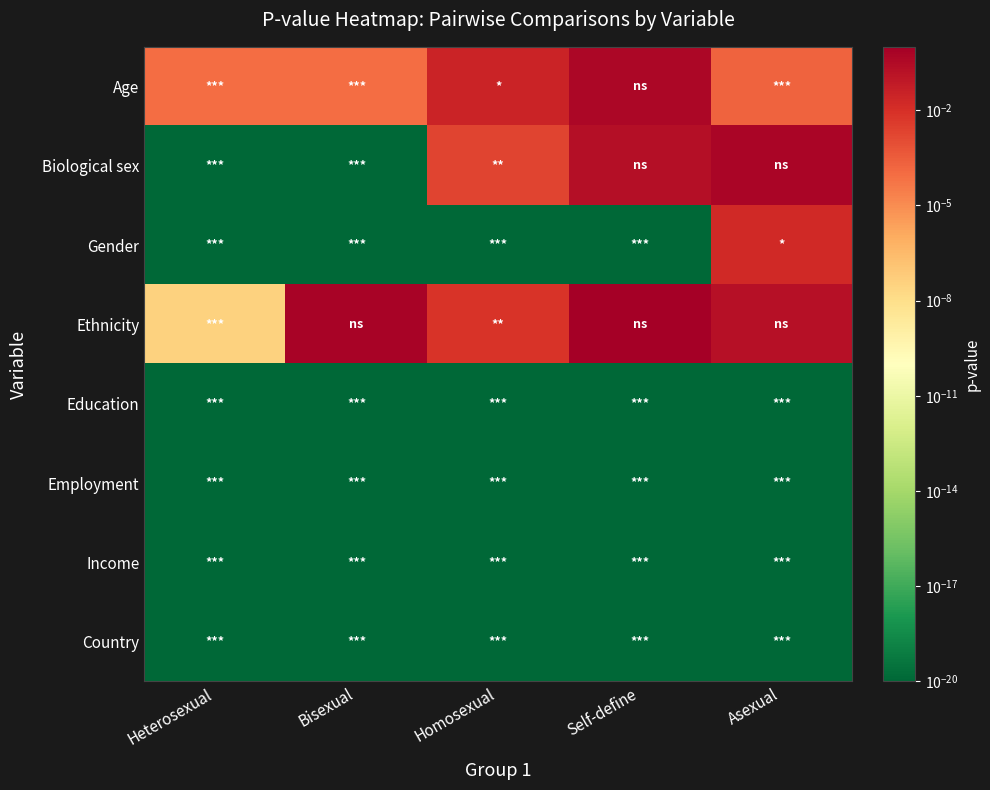

What is the spread (max minus min) of values at Bisexual?

0.7